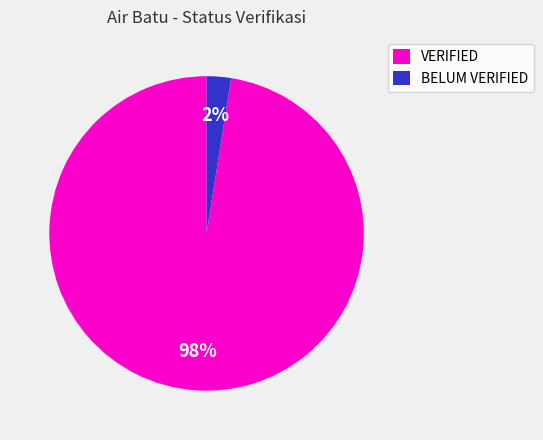

Does any single category account for the majority?

Yes